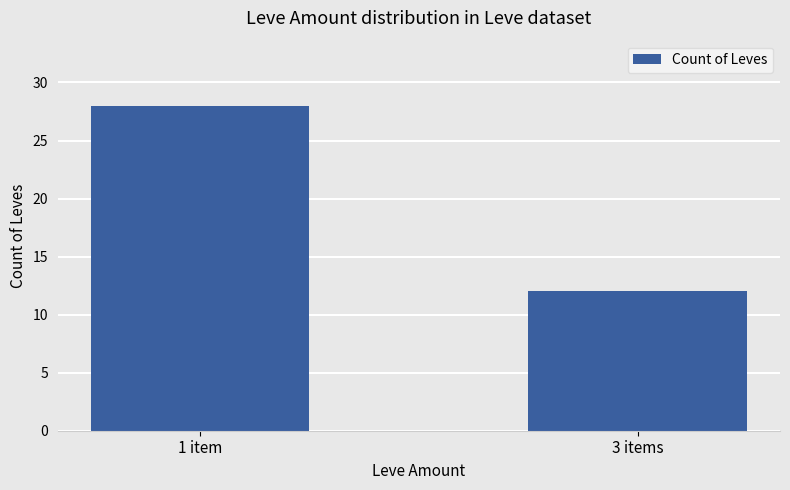

What is the change in value from 1 item to 3 items?

-16